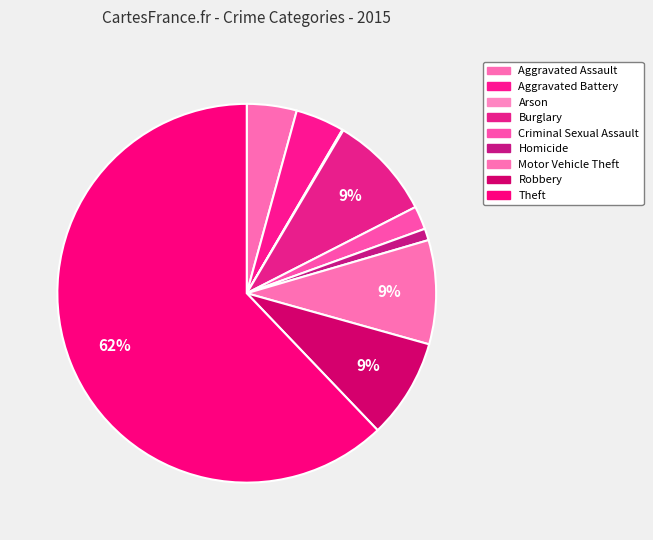

Approximately how many times larger is the value at Motor Vehicle Theft compared to Homicide?

8.9